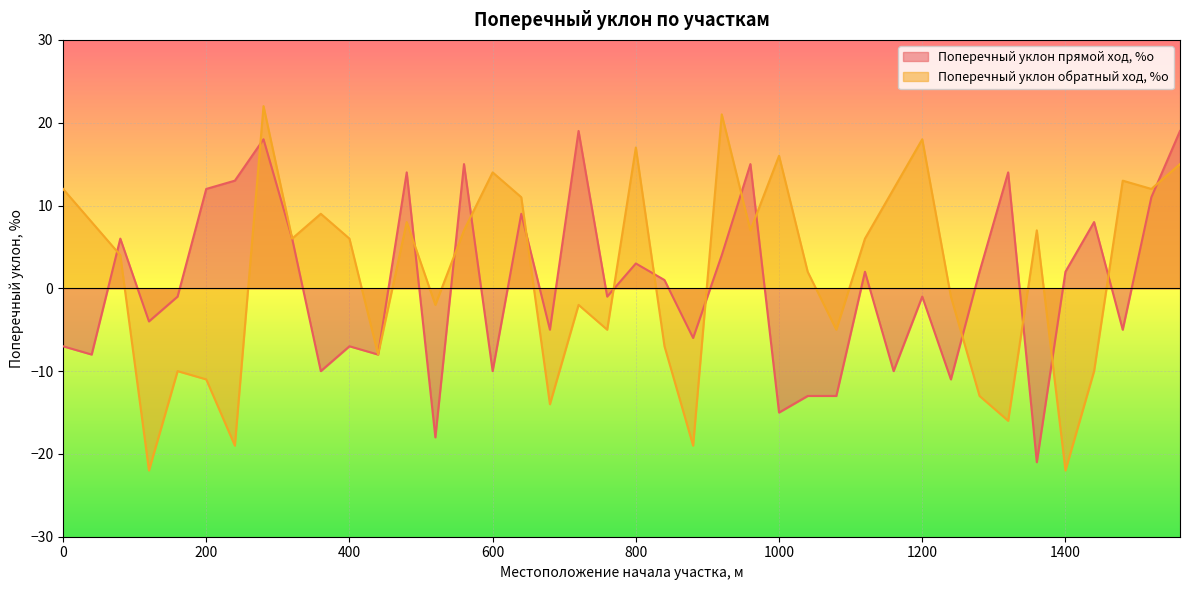

What is the value of the Поперечный уклон прямой ход, %о point at the 24th from the left?

4